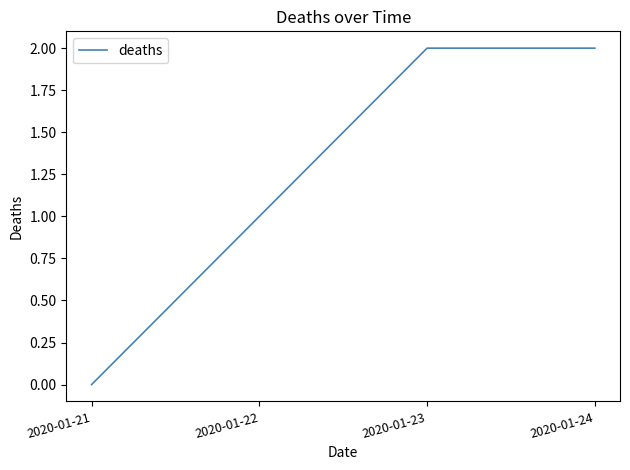

Where is the data nearest to the value 1?

2020-01-22